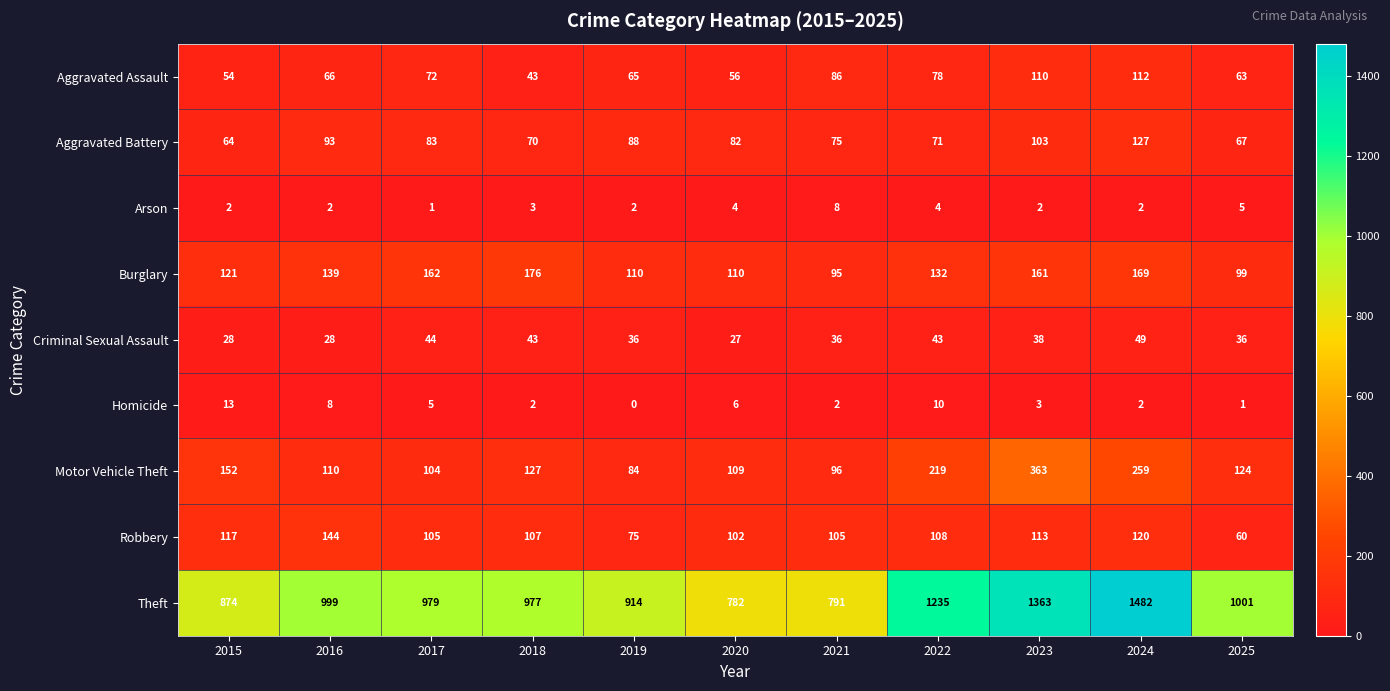

The Motor Vehicle Theft series shows 124 at 2025. True or false?

True